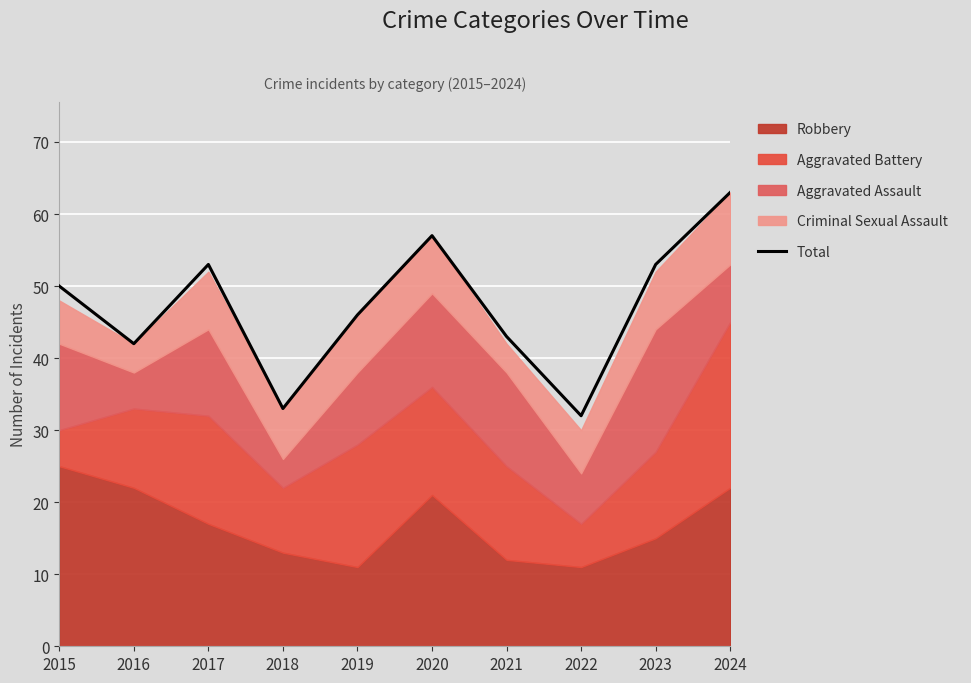

Where is the first local minimum?

2016